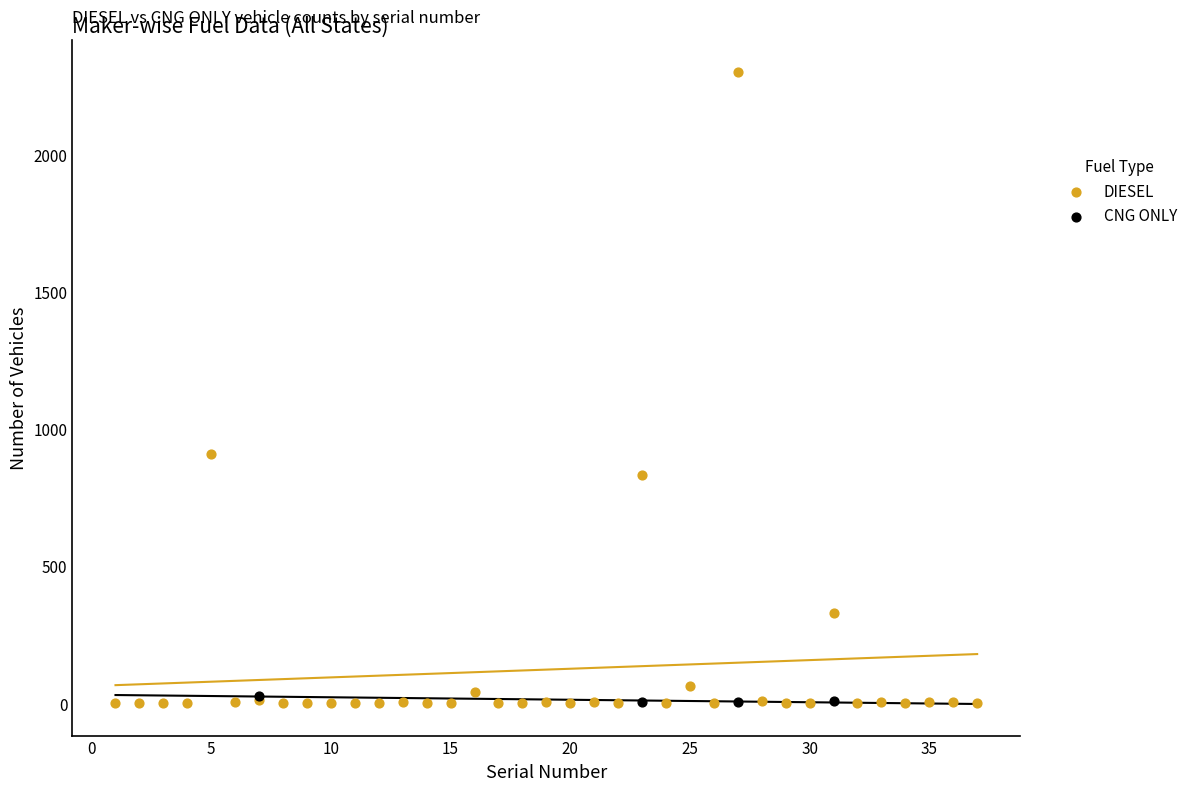

Which series reaches the maximum Y coordinate?

DIESEL